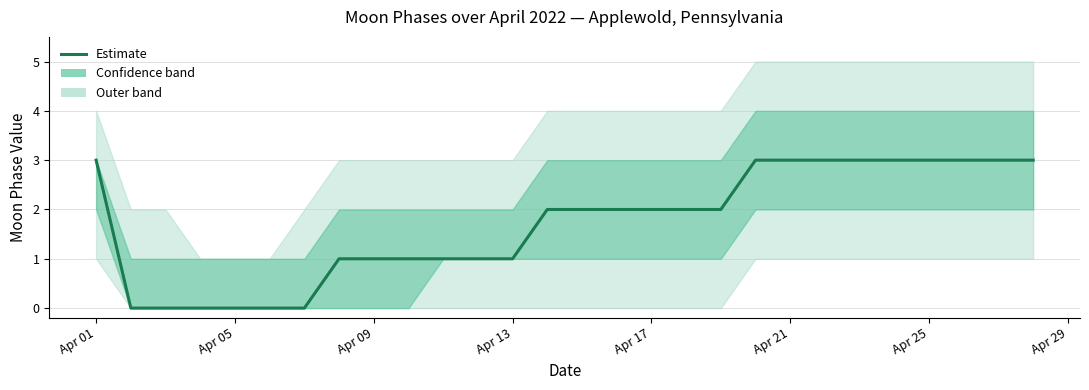

True or false: there are more than 1 points higher than both neighbors.

False